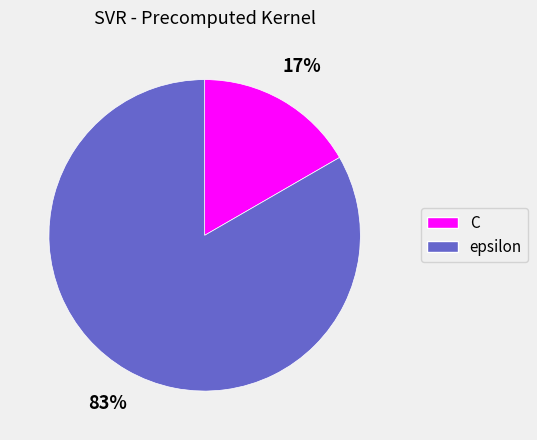

Rank the categories by value from highest to lowest.

epsilon, C